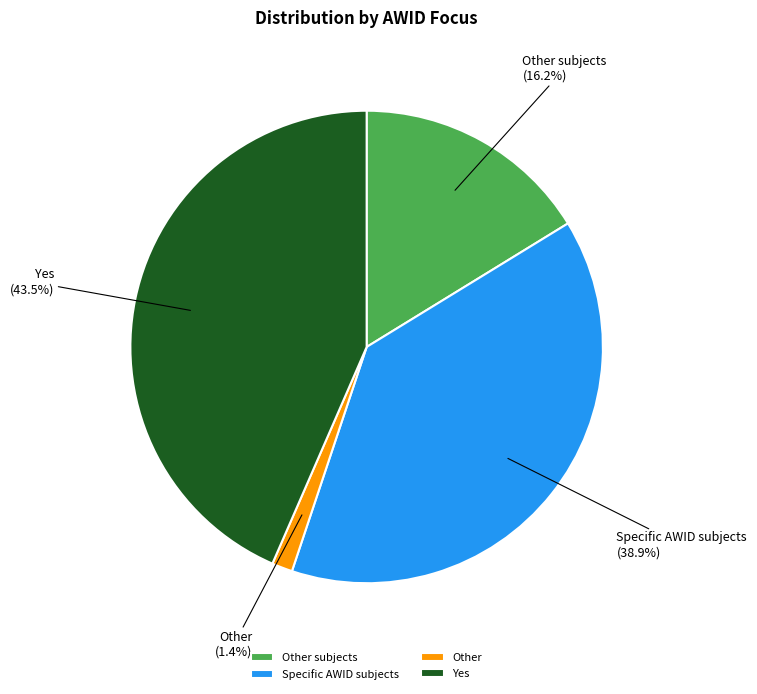

Does Other subjects account for over 50% of the chart?

No